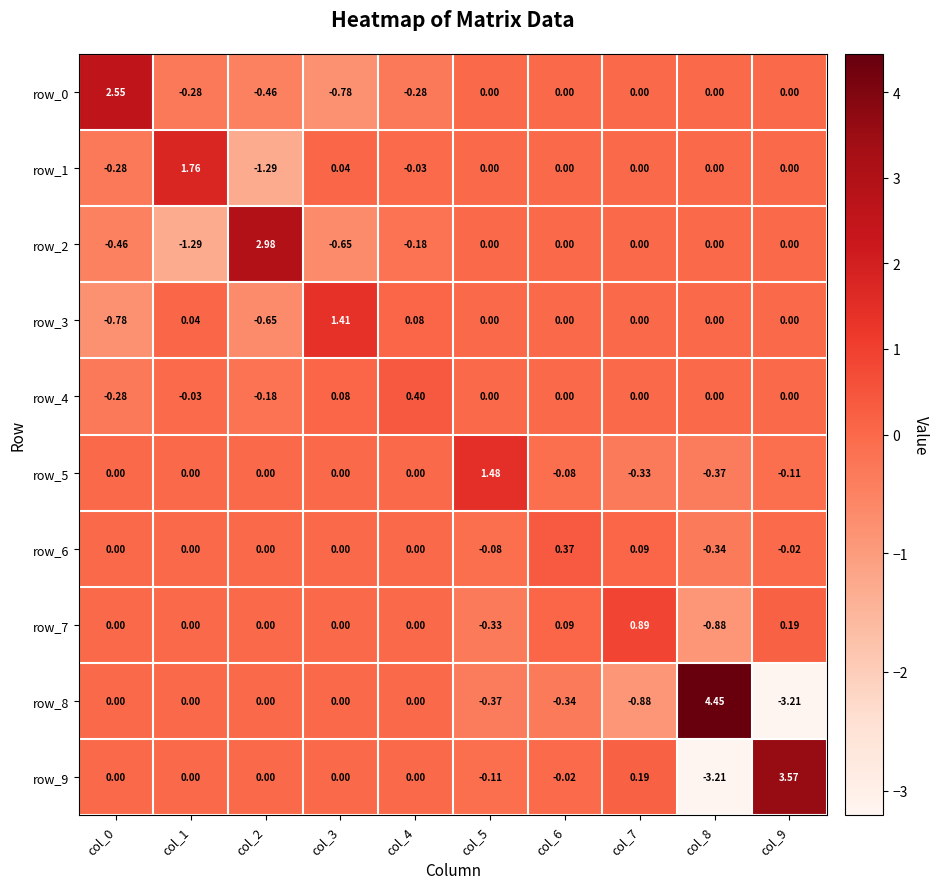

What is the highest value of the row_2 series?

3.0